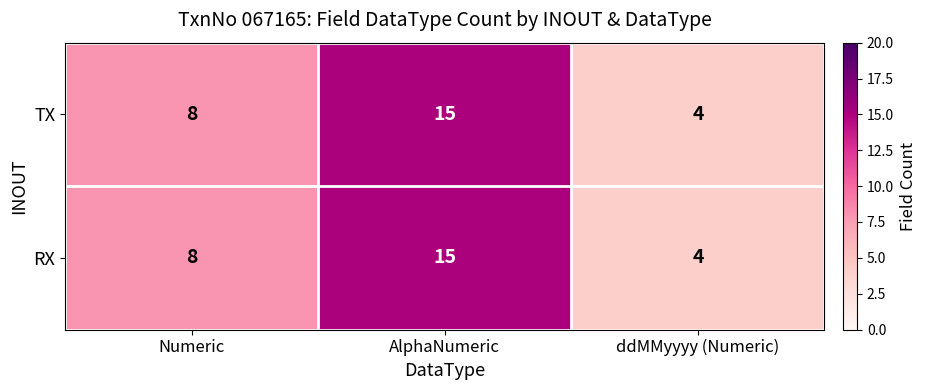

Where is RX nearest to the value 9?

Numeric